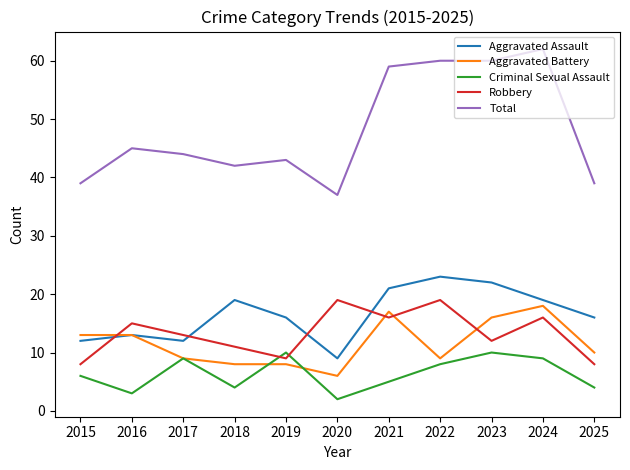

True or false: Aggravated Battery and Total cross at least once.

False